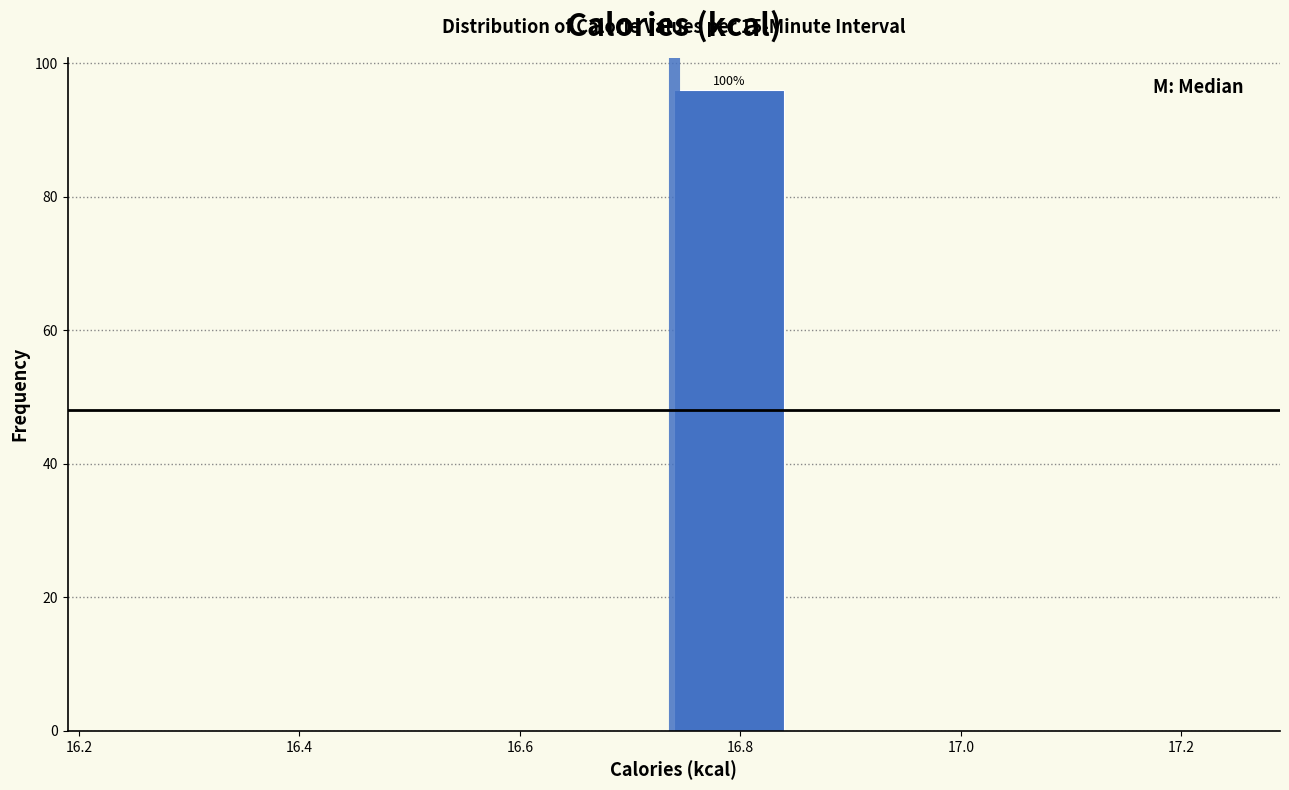

Which range on the x-axis has the tallest bar?

16.74 to 16.84